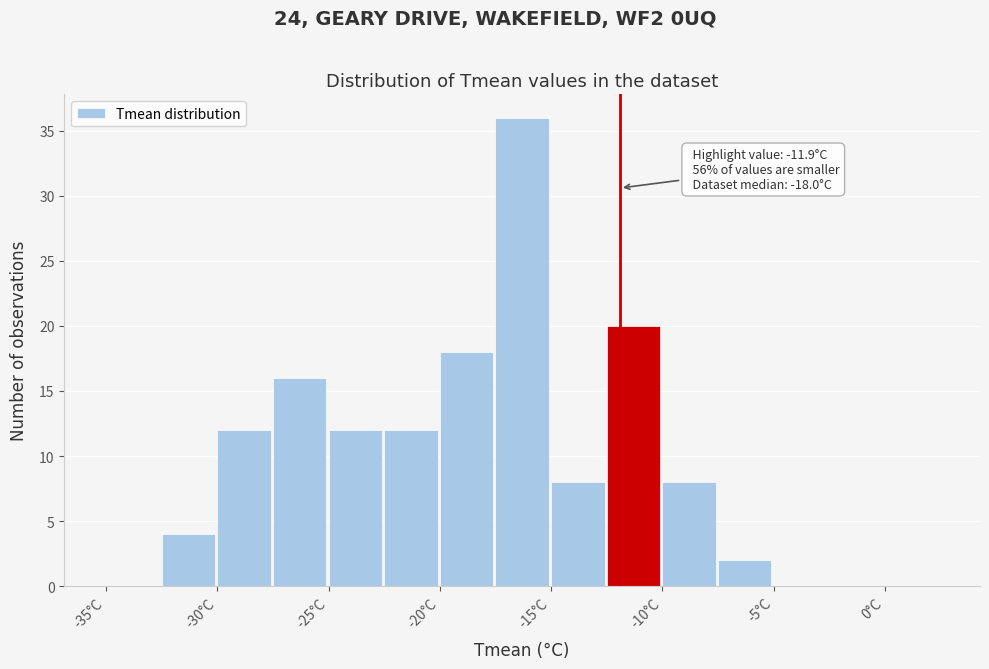

Which range on the x-axis has the tallest bar?

-17.5 to -15.0